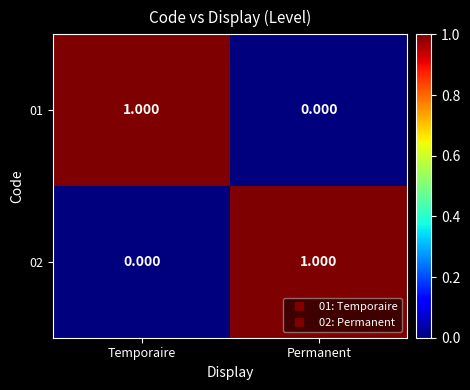

Is the value of 01 at Temporaire greater than the value of 02 at Temporaire?

Yes